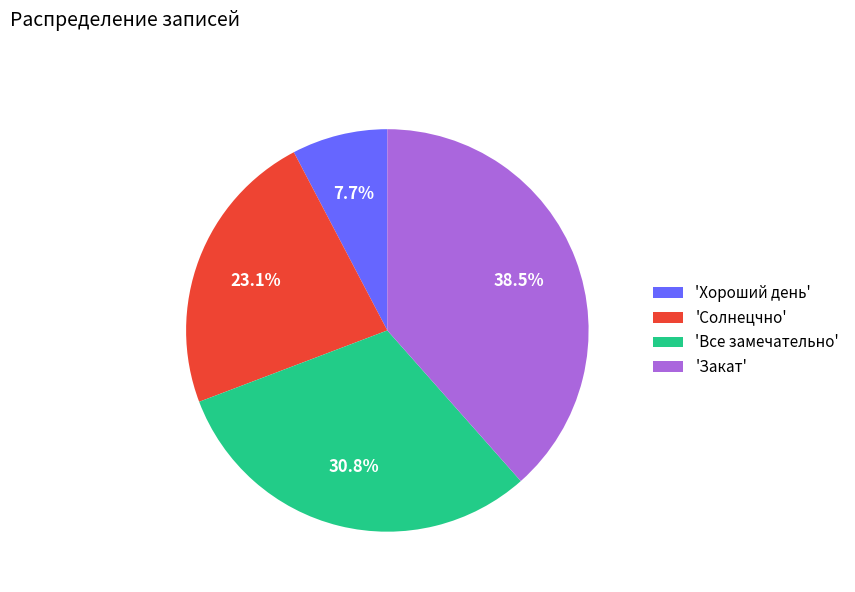

To the nearest percent, what is the average slice percentage?

25%